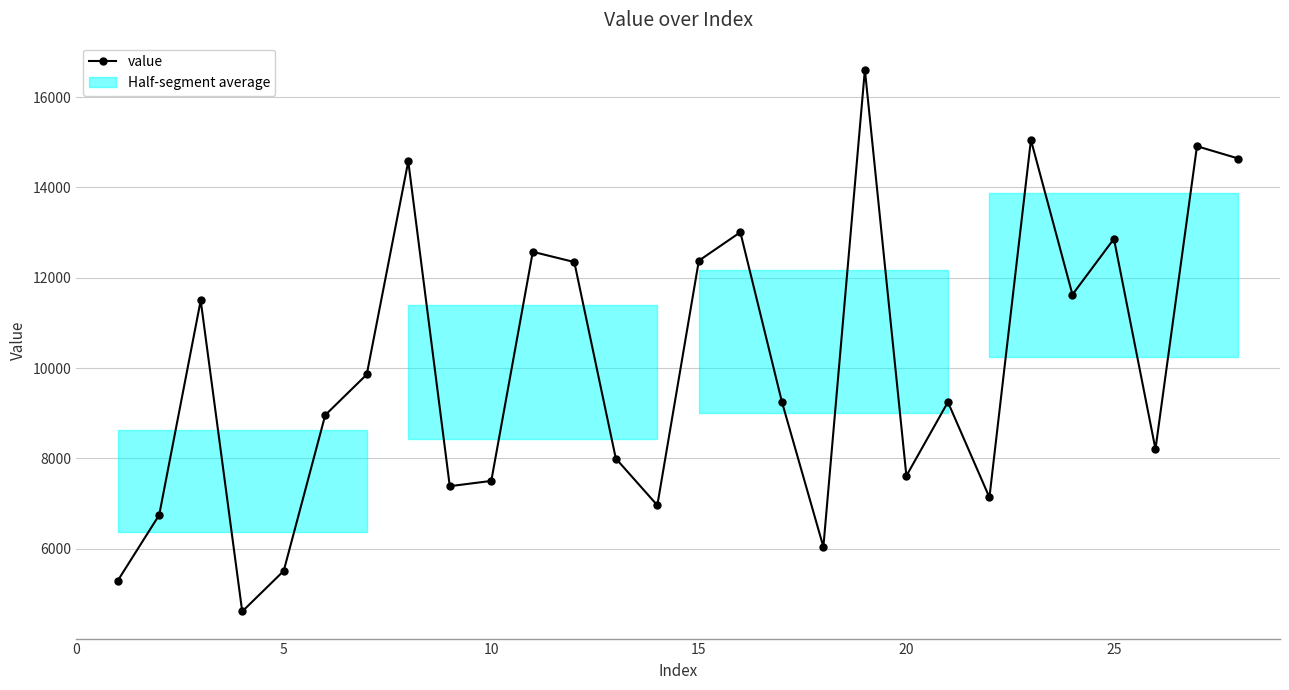

How many points are lower than both their immediate neighbors (excluding endpoints)?

8